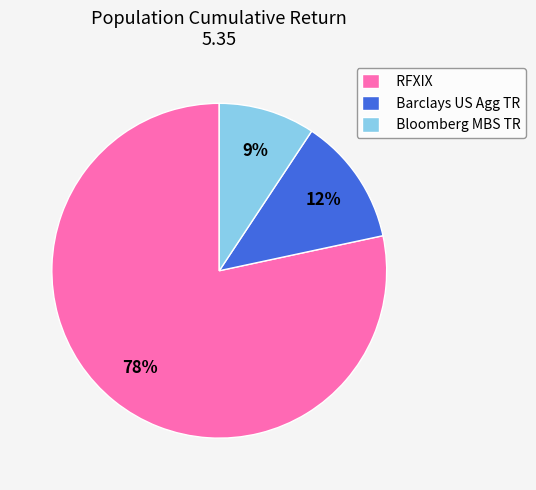

Is the sum of RFXIX and Bloomberg MBS TR greater than half?

Yes